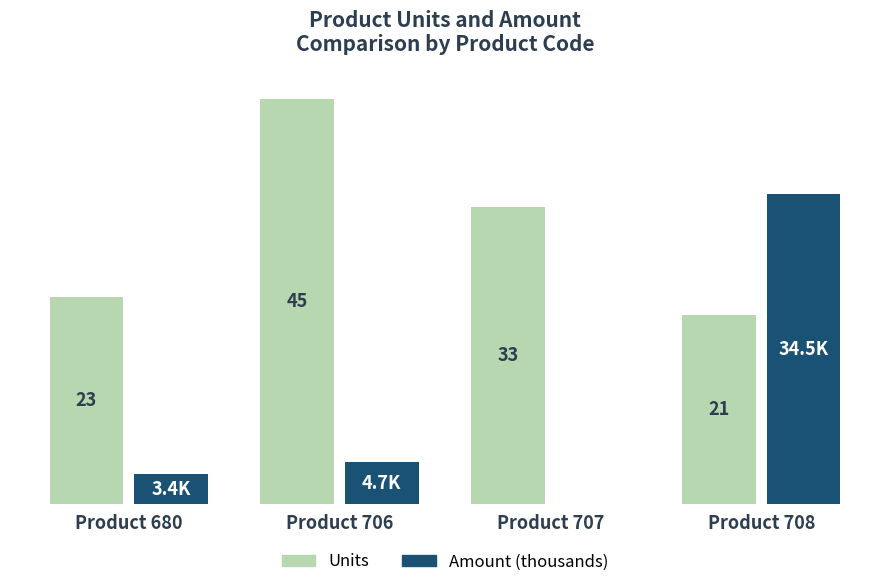

At which category is the sum across all series the highest?

Product 708